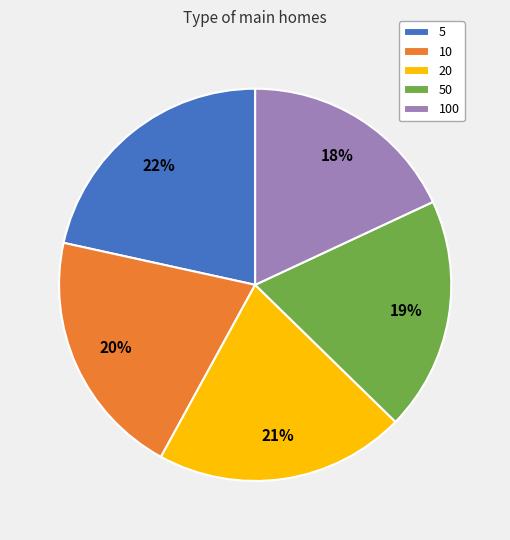

True or false: 50 accounts for 19% of the total.

True